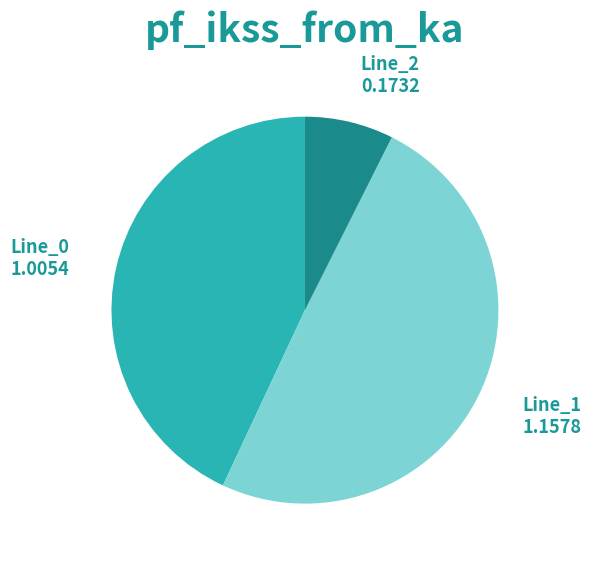

Does any single category account for the majority?

No